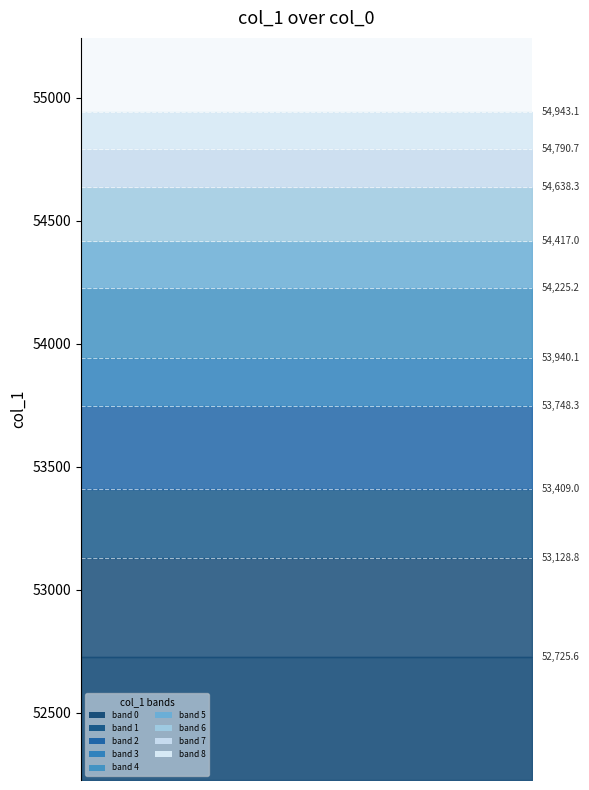

List the labels in order of value, smallest first.

9, 8, 7, 6, 5, 4, 3, 2, 1, 0